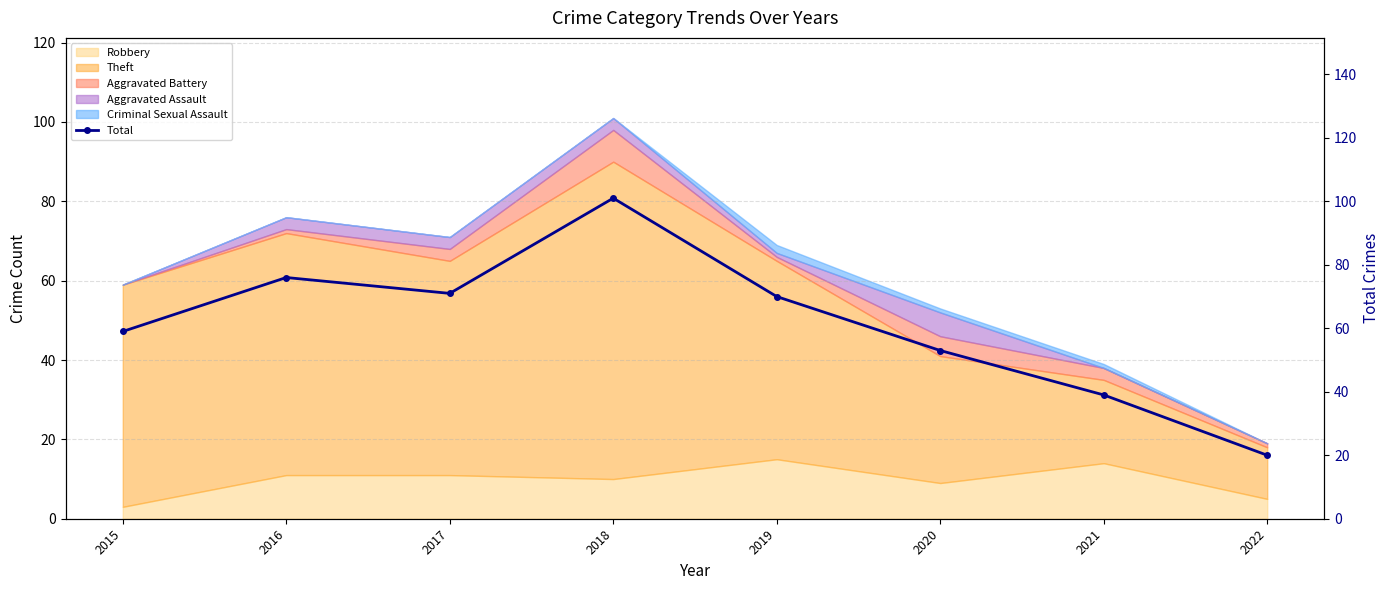

Is it true that the value at 2020 is 53?

True